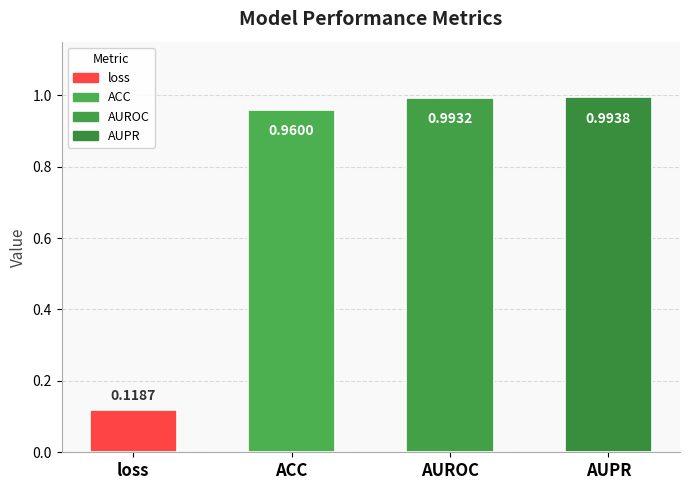

Rank the categories by value from lowest to highest.

loss, ACC, AUROC, AUPR